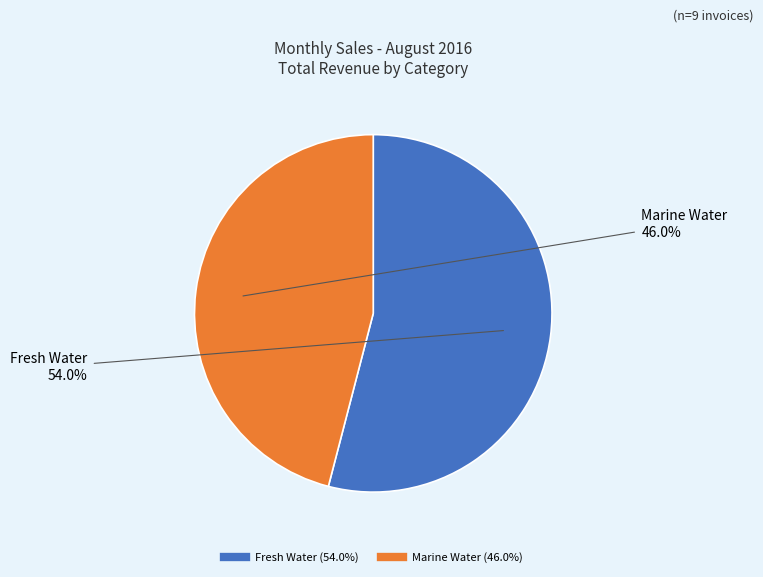

Does any single category account for the majority?

Yes